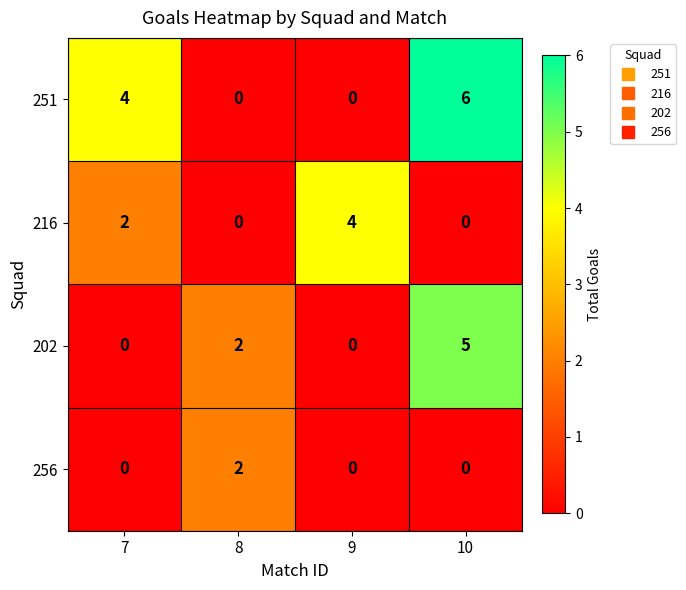

At which category does the chart reach its peak across all series?

10